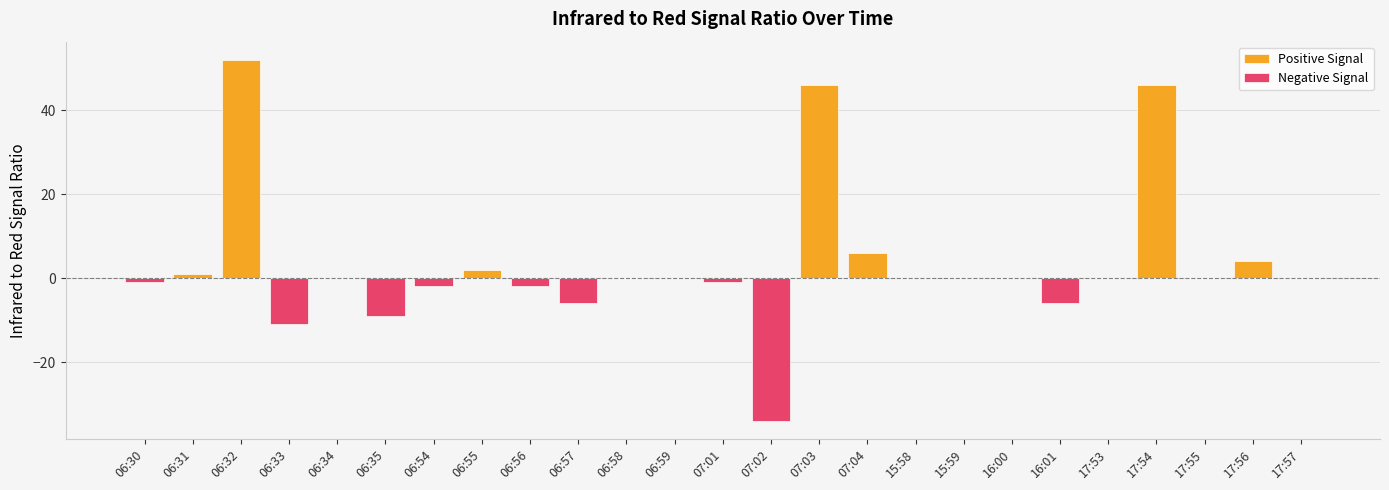

At which label does Negative Signal reach its peak?

06:31